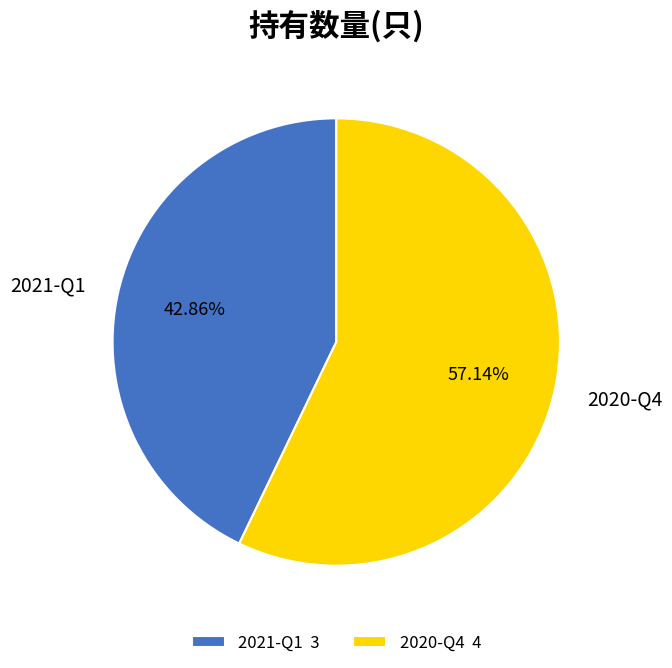

Is it true that 2021-Q1 is 57% of the pie?

False